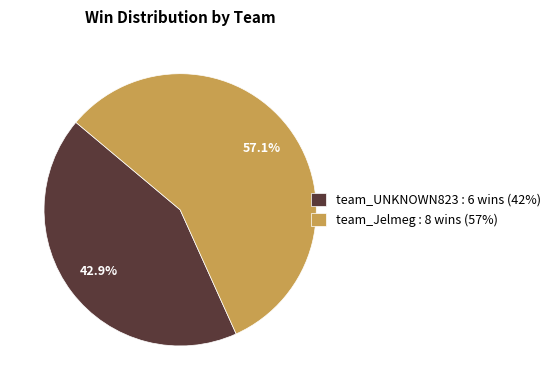

To the nearest percent, what is the average slice percentage?

50%